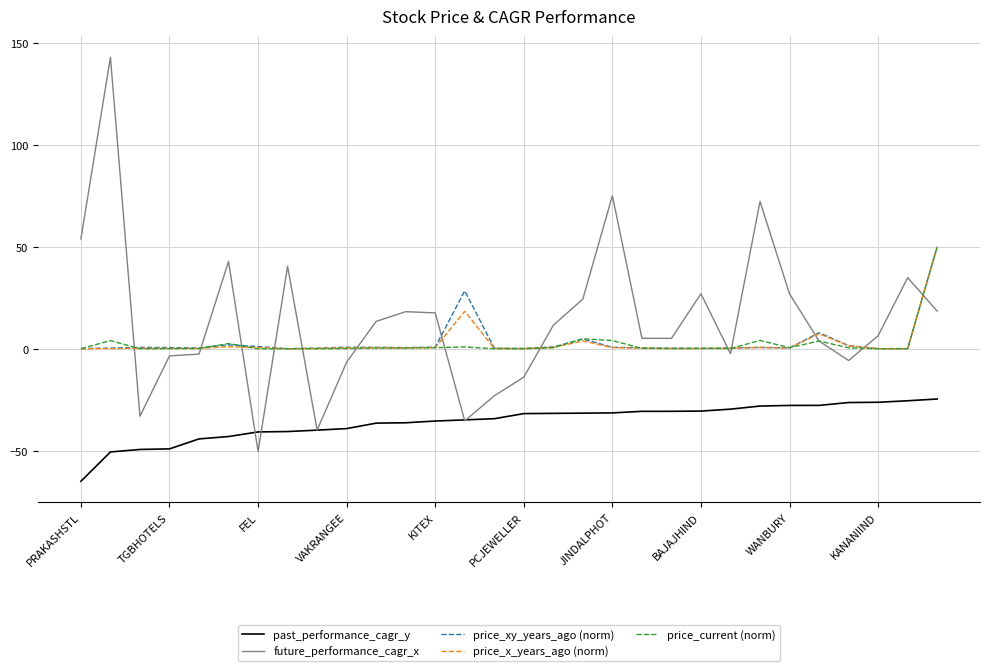

True or false: price_xy_years_ago (norm) and future_performance_cagr_x cross at least once.

True